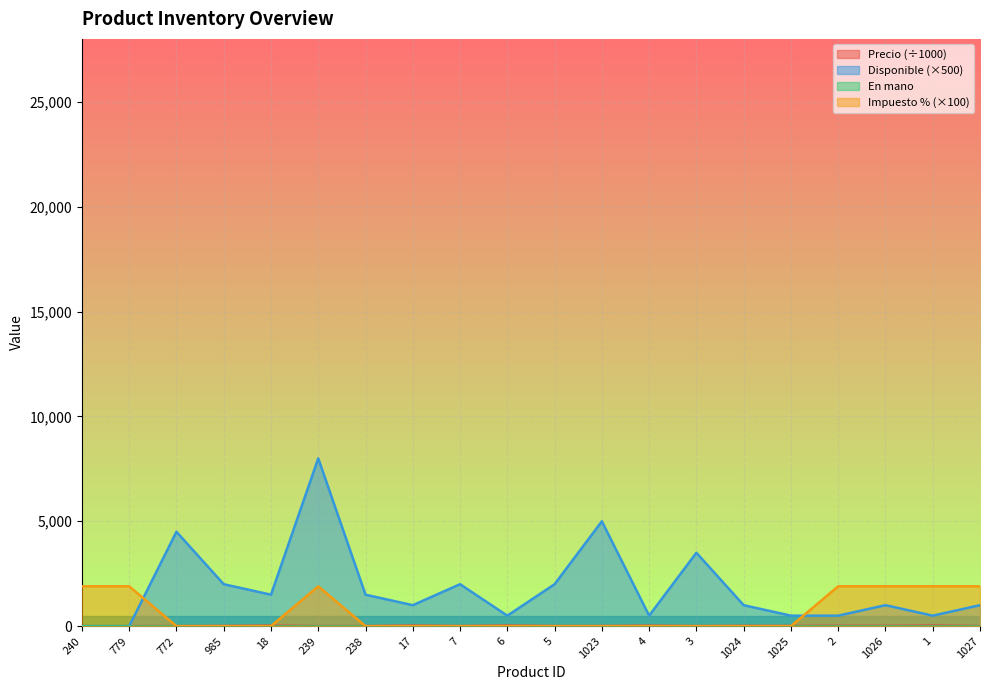

What is the value of the Precio point at the 5th from the left?

22.7